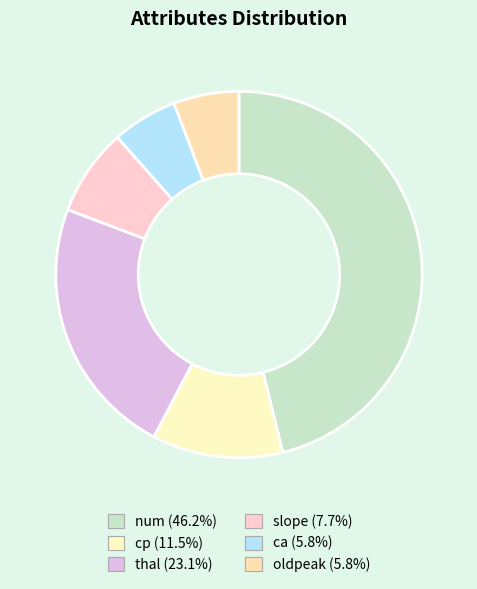

What is the largest slice in the pie chart?

num